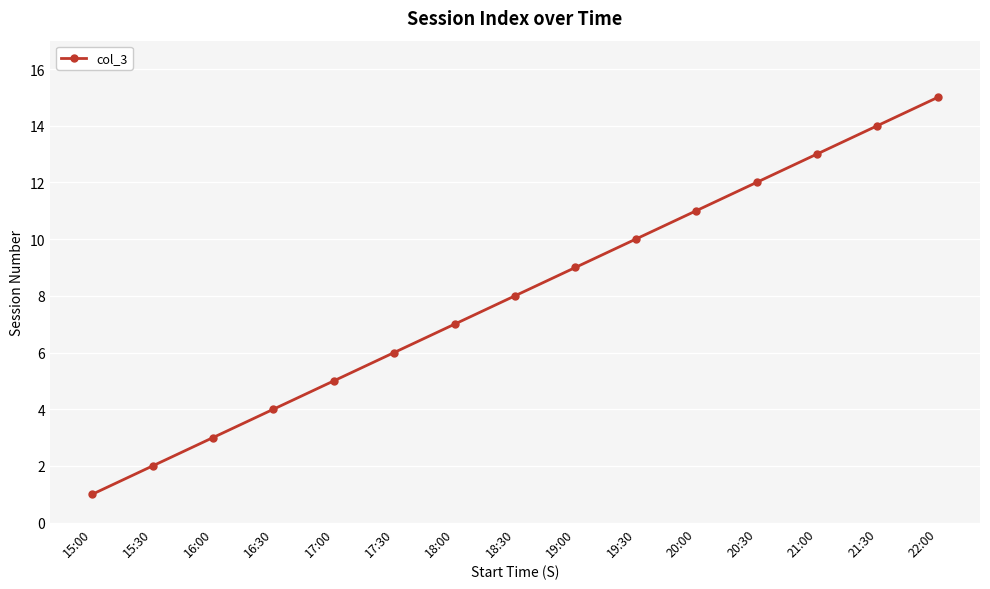

What is the value of the 11th point from the left?

11